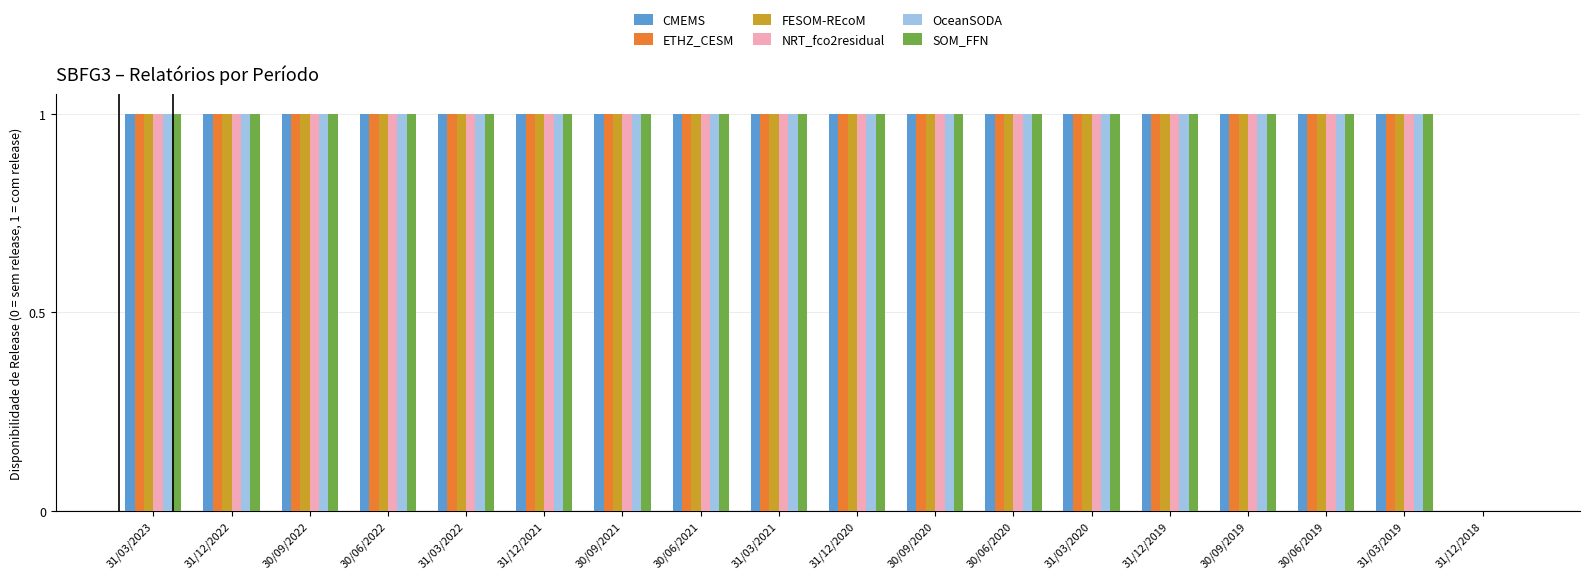

How many values in NRT_fco2residual are above zero?

17